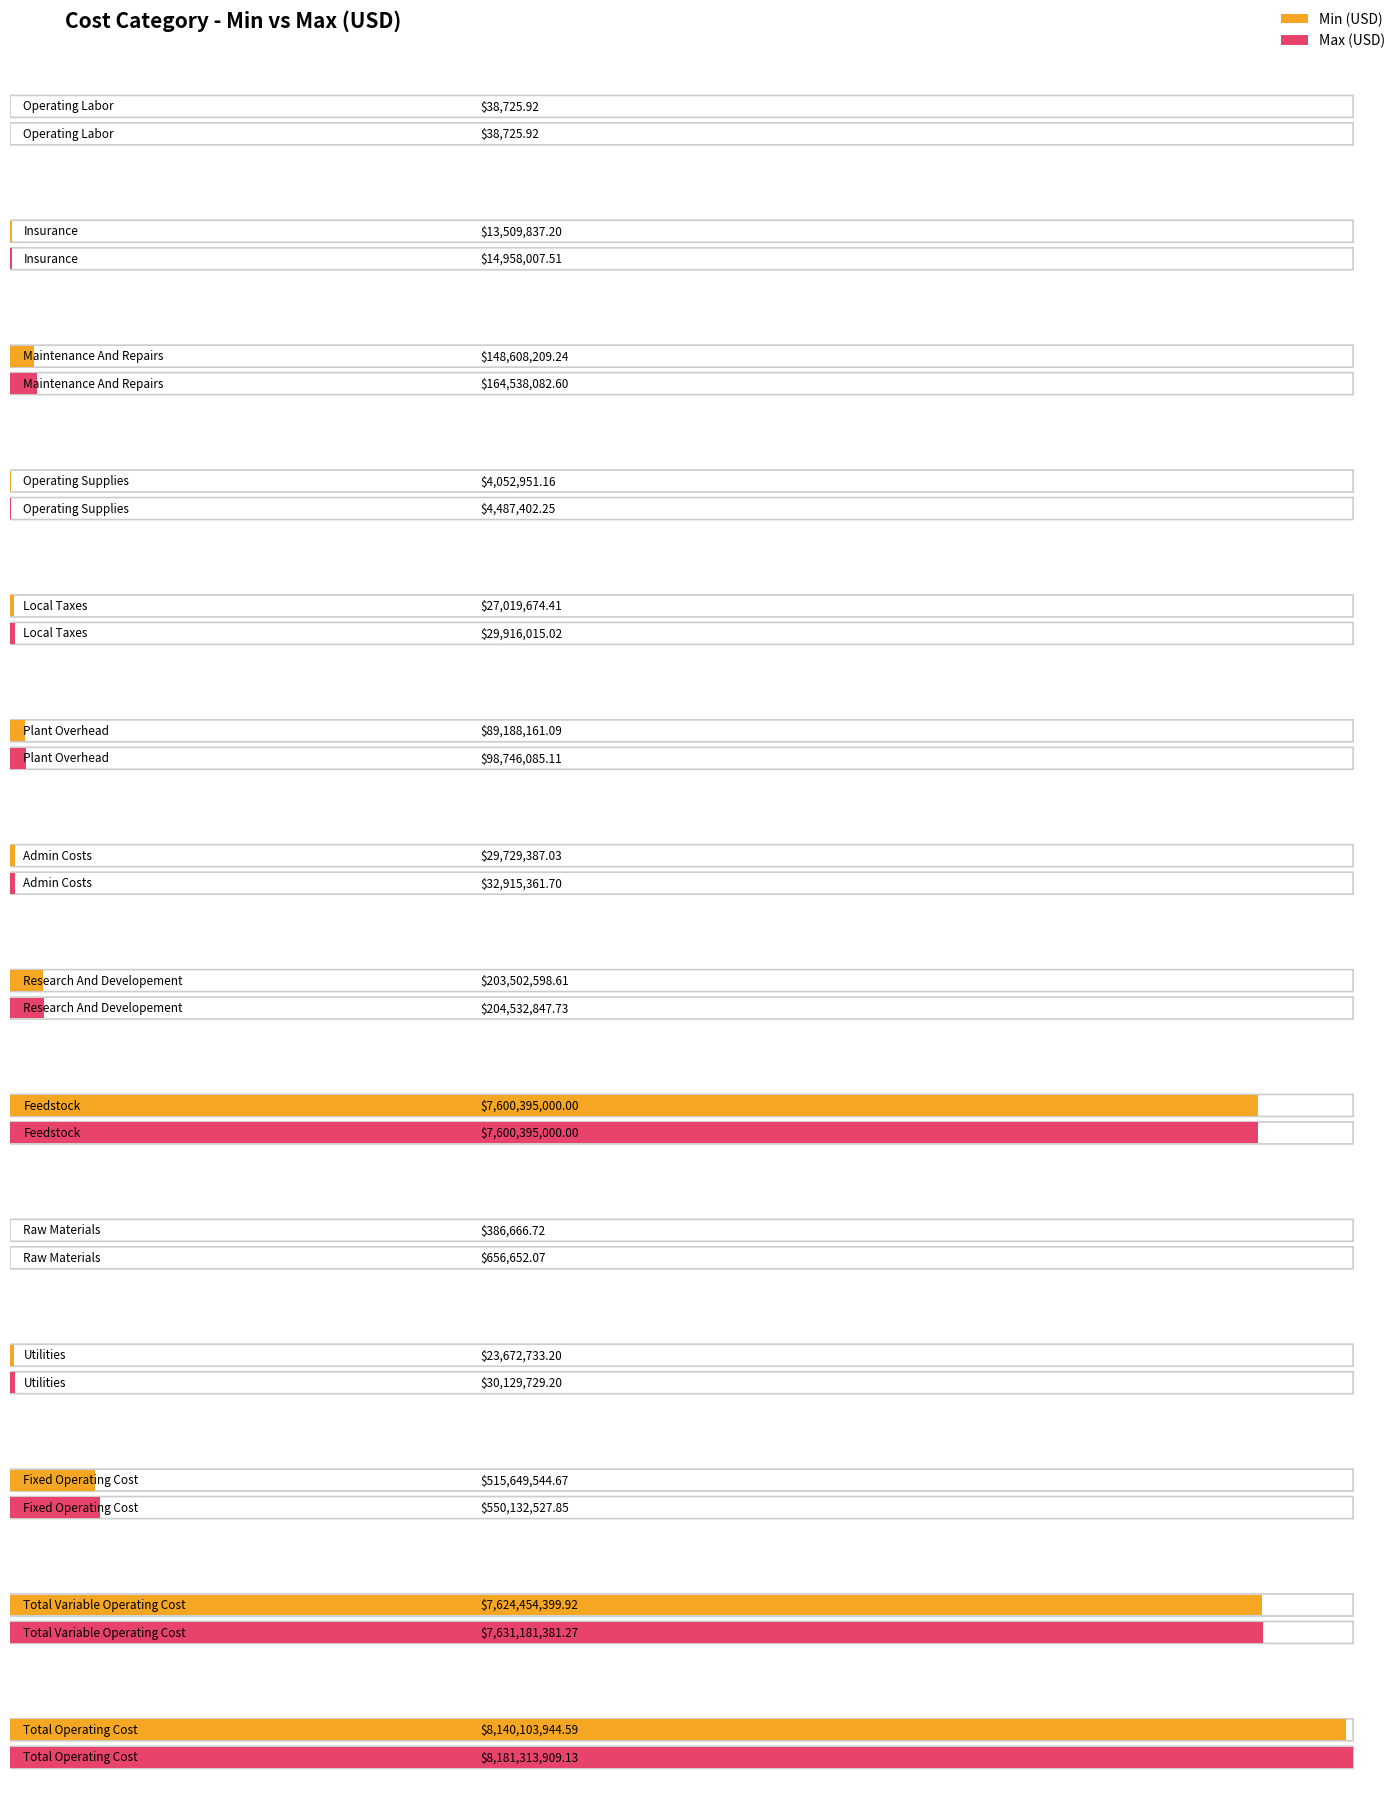

True or false: Min (USD) has a value of 36388413.6 at Utilities.

False